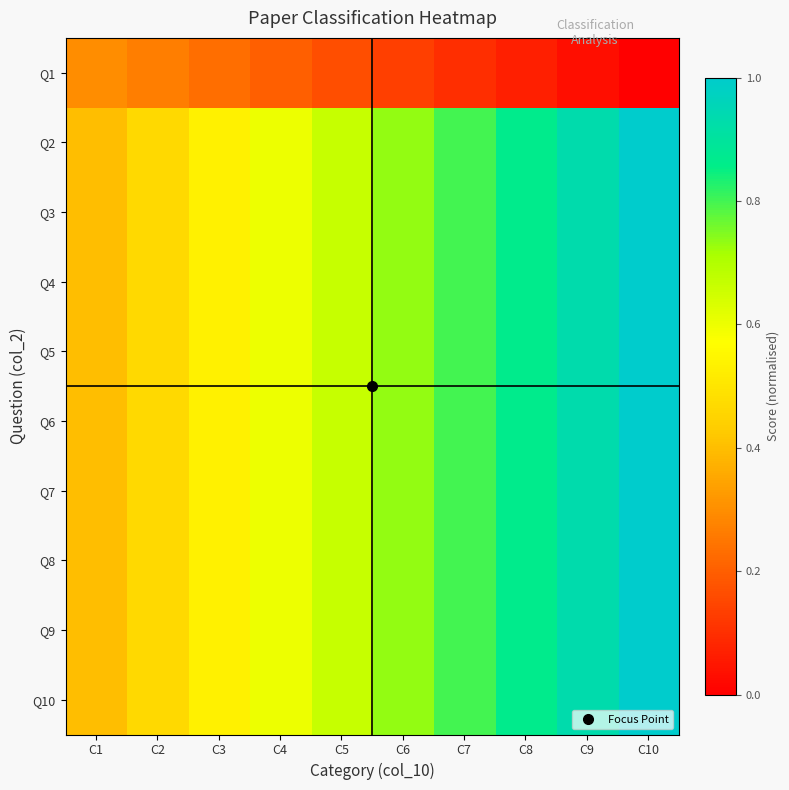

At which category does the chart reach its minimum across all series?

C10